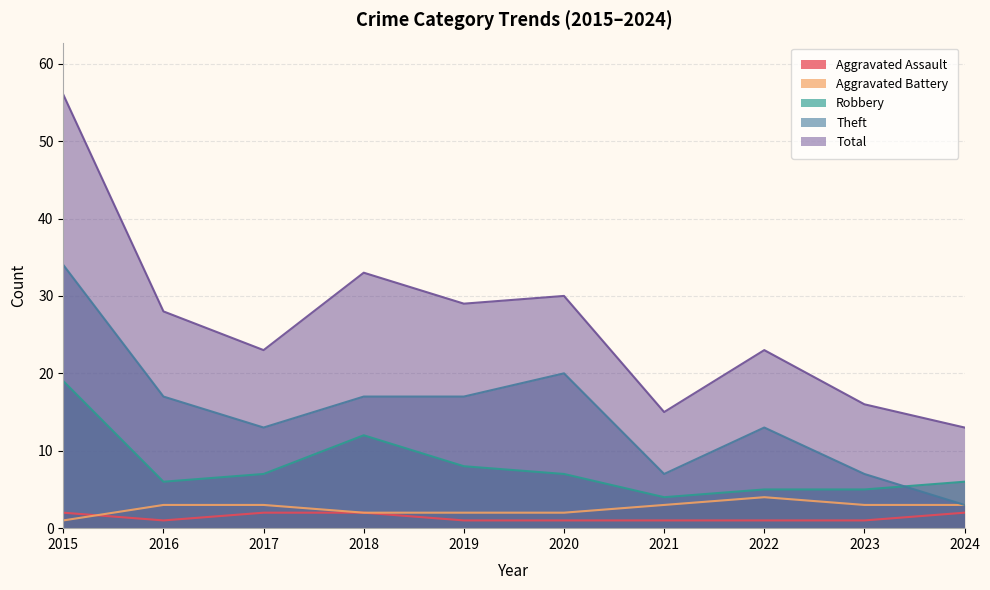

What is the value of the Robbery point at the 10th from the left?

6